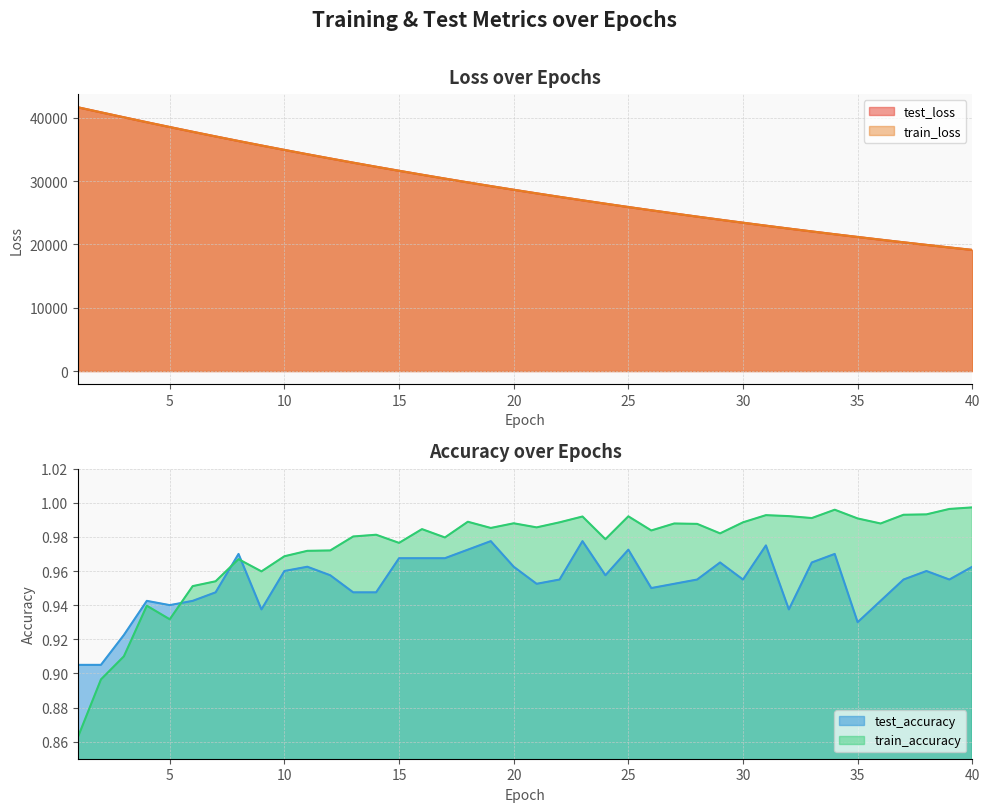

What is the difference between the maximum and minimum values in the train_loss series?

22538.0